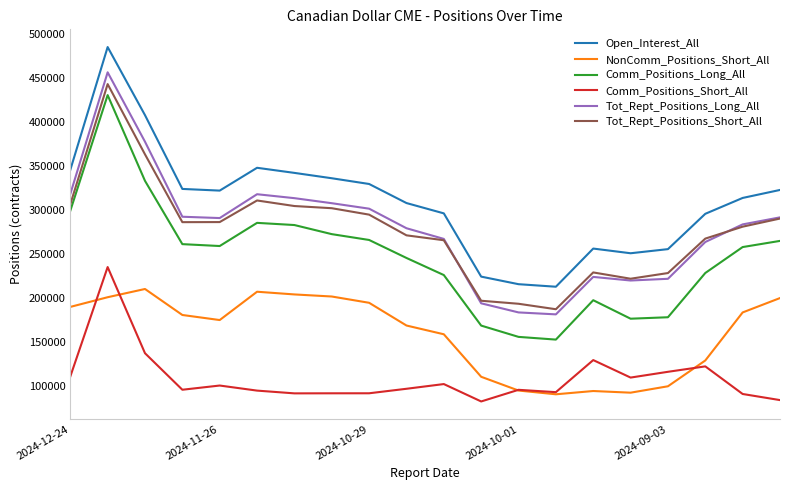

What is the greatest value displayed?

485592